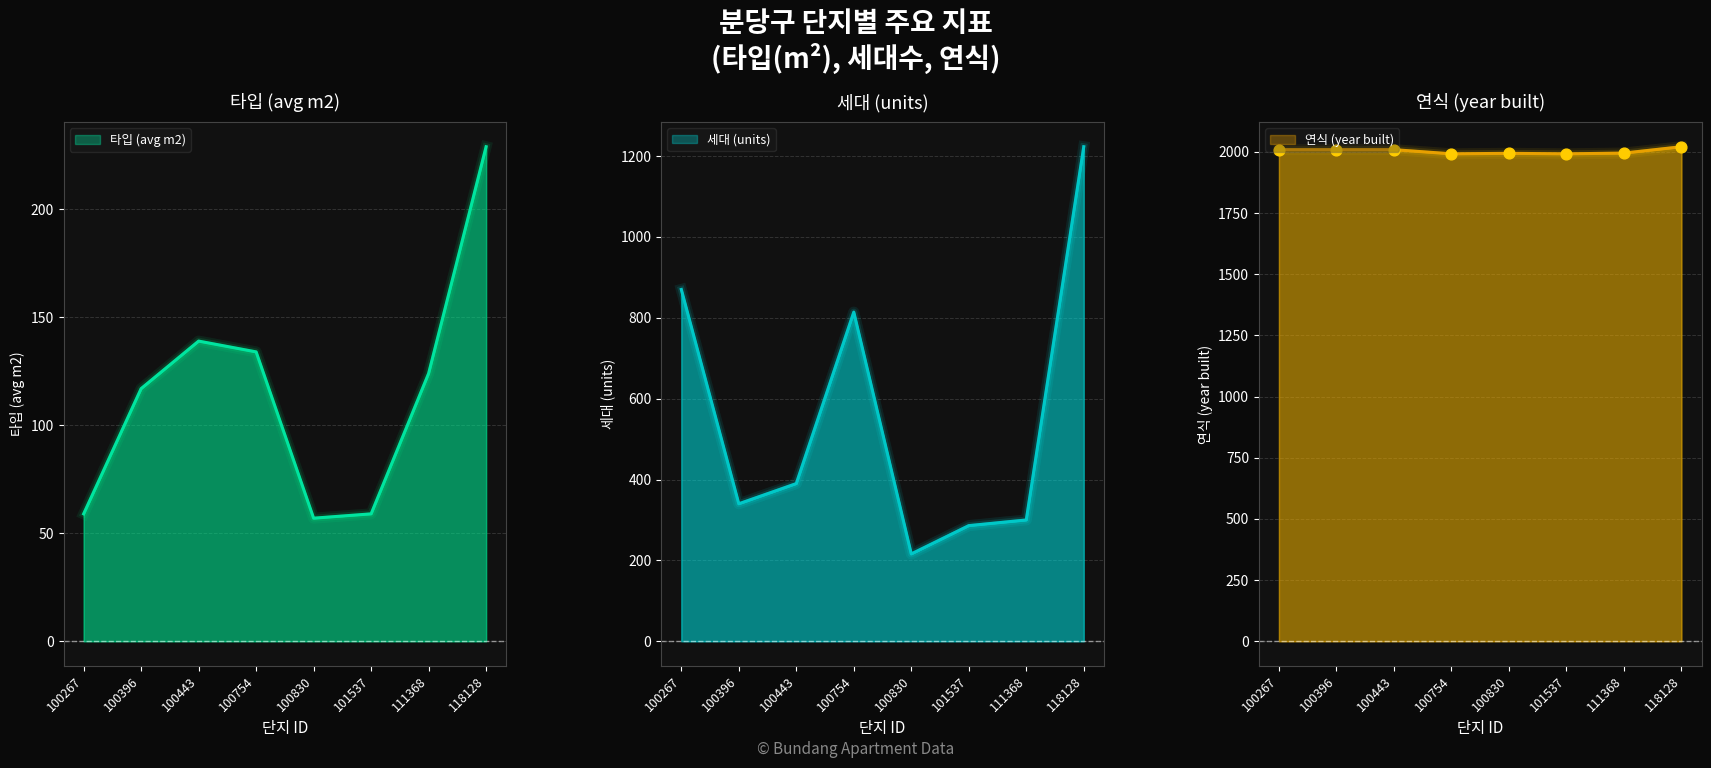

Which series reaches the maximum Y coordinate?

연식 (year built)